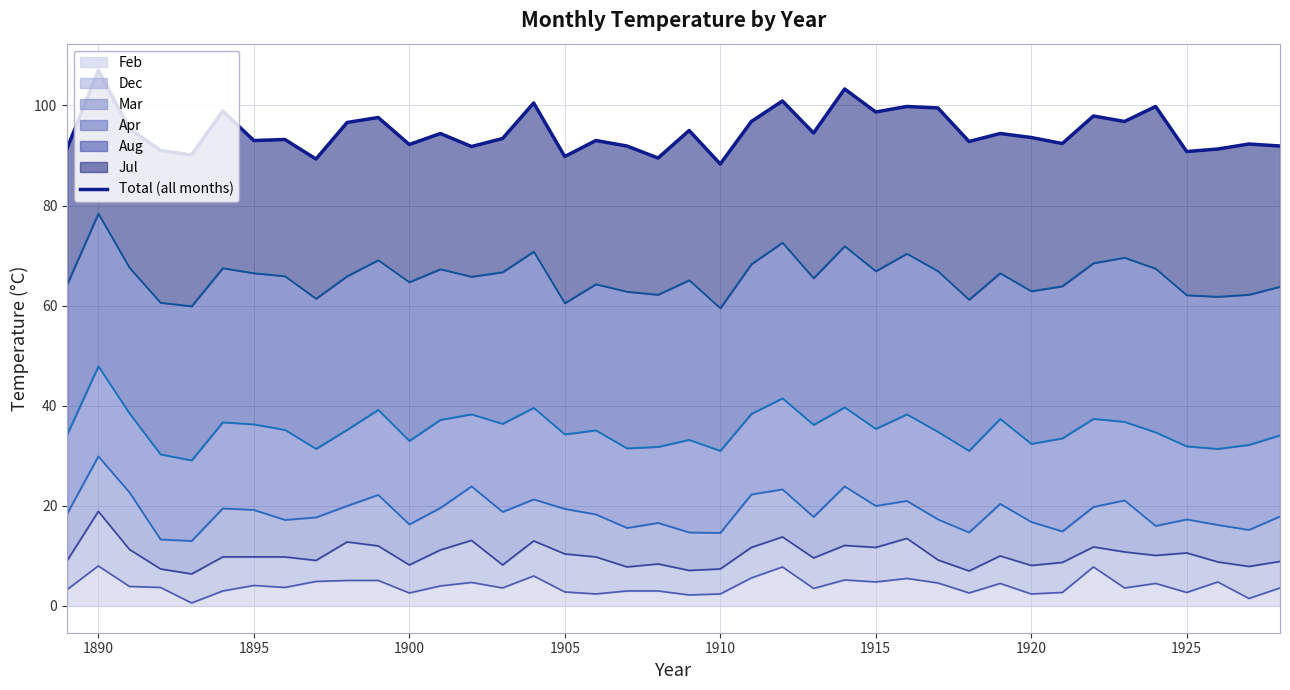

What is the average value?

94.8